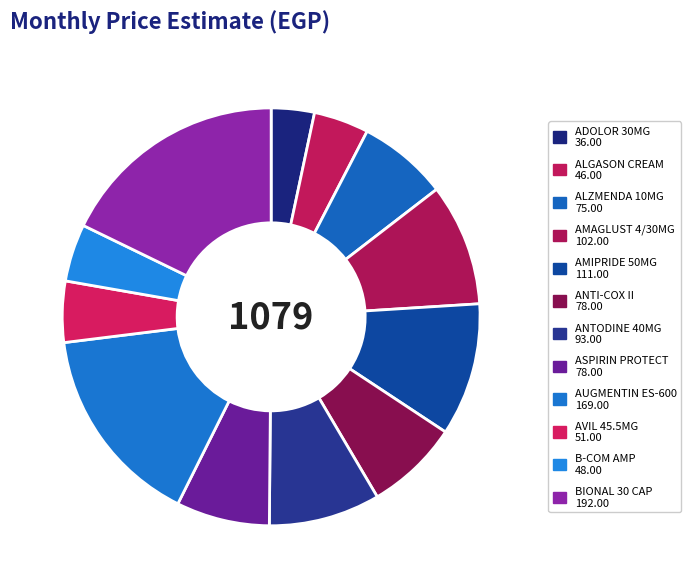

How many slices are in this pie chart?

12